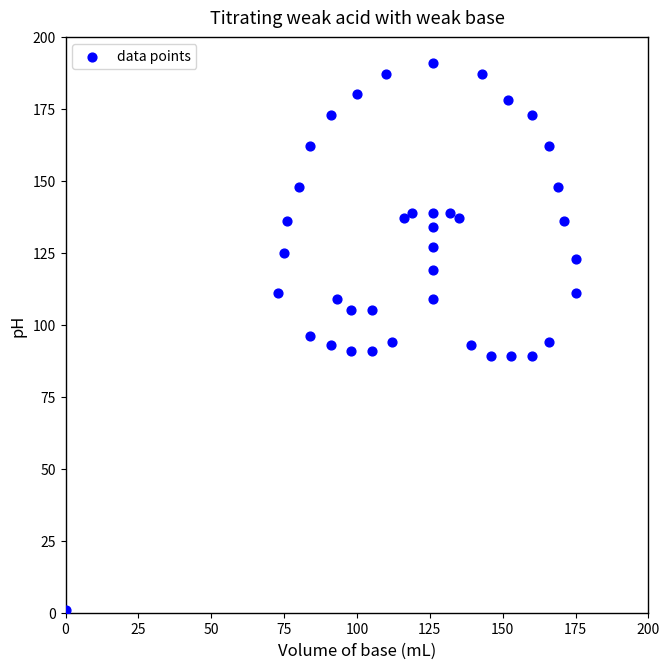

What is the range of Y values (max minus min)?

190